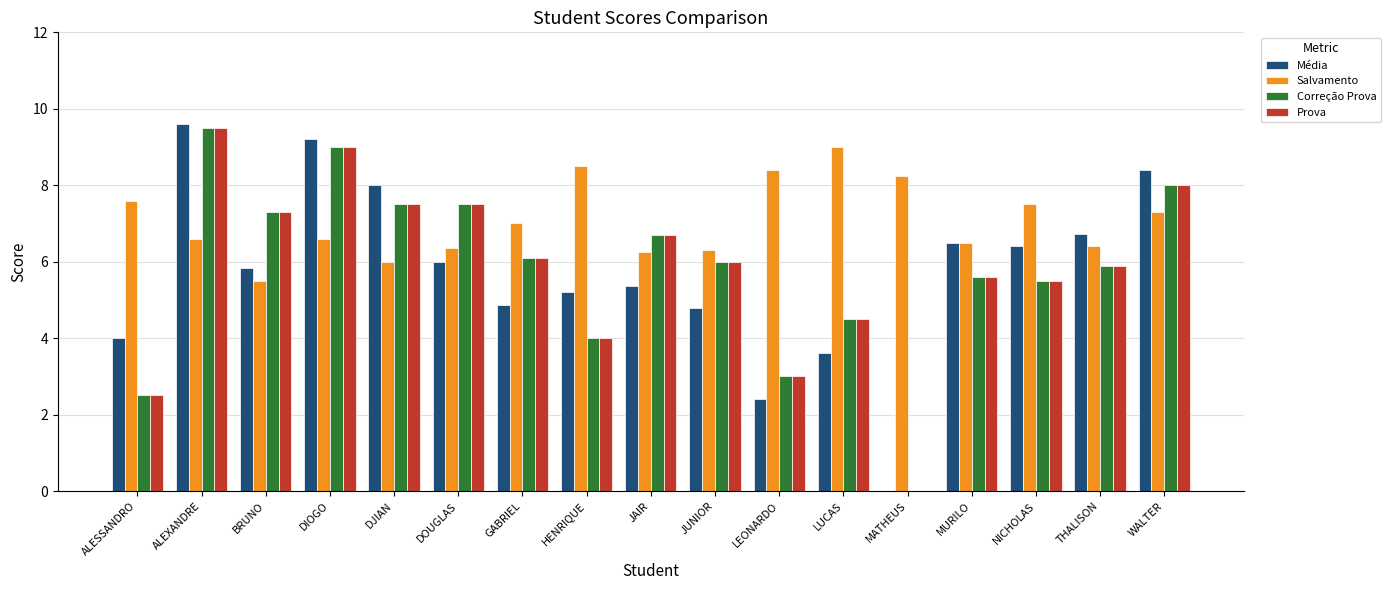

What is the total value across all series at HENRIQUE?

21.7